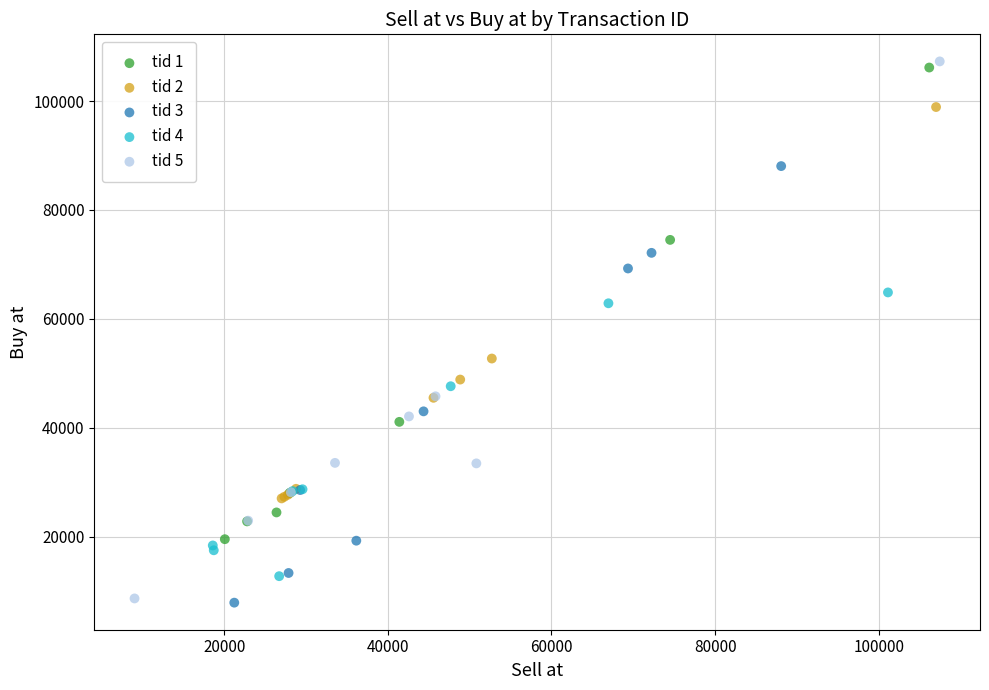

Which series reaches the maximum Y coordinate?

tid 5